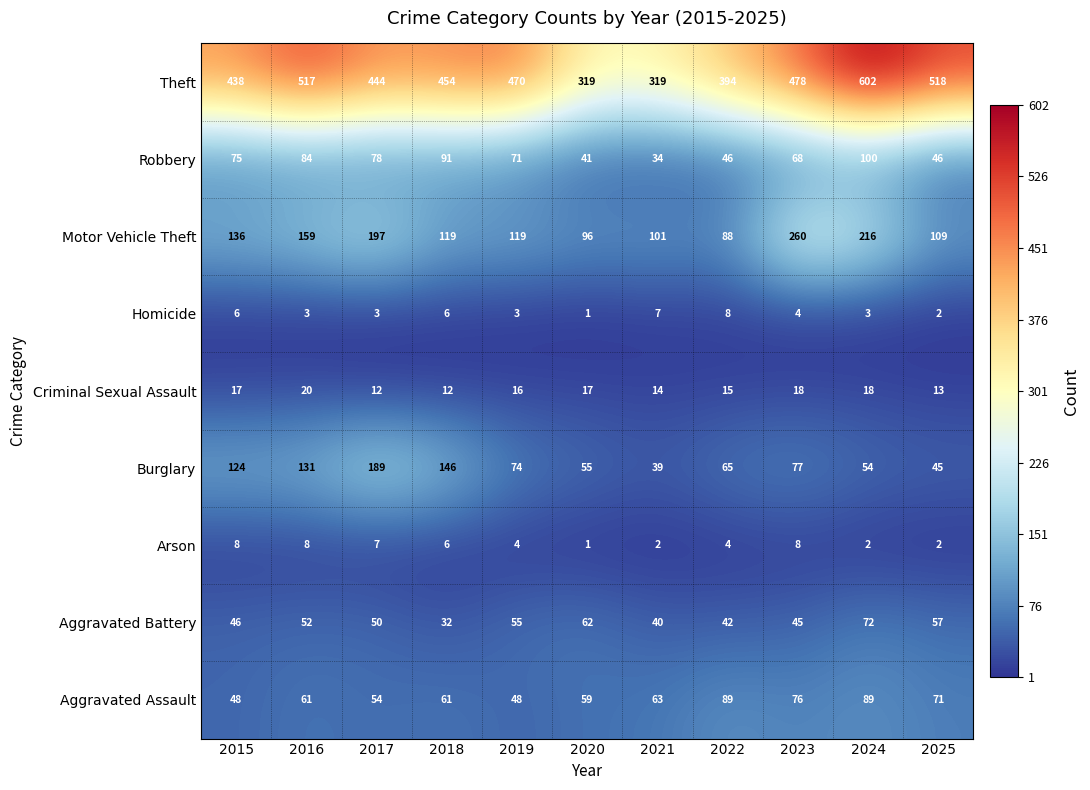

Rank the series at 2021 from highest to lowest value.

Theft, Motor Vehicle Theft, Aggravated Assault, Aggravated Battery, Burglary, Robbery, Criminal Sexual Assault, Homicide, Arson